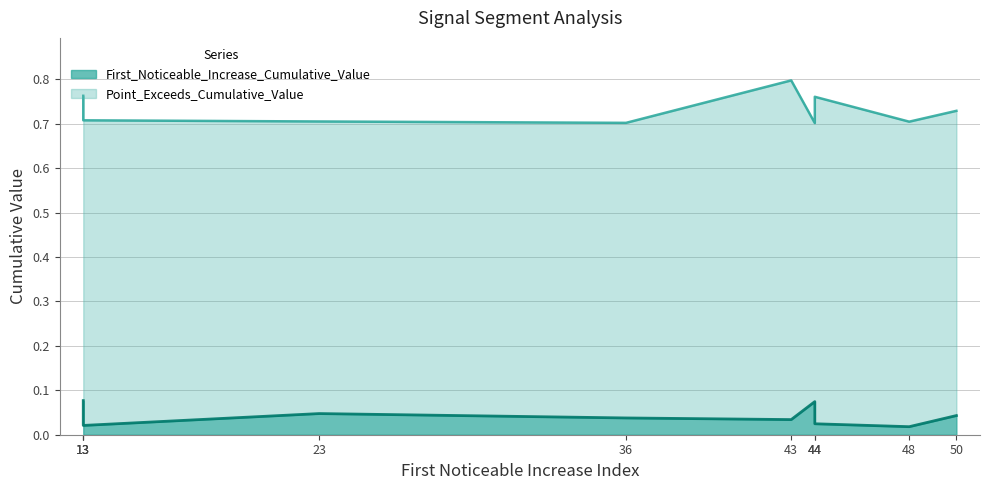

How many data points does each series have?

10